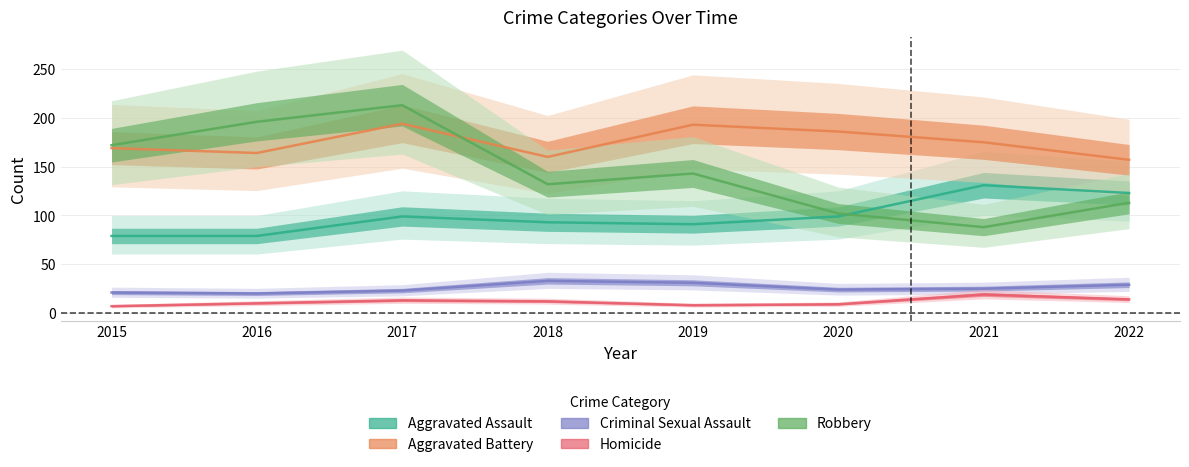

What value does the Robbery series have at 2019, to the nearest 5?

145